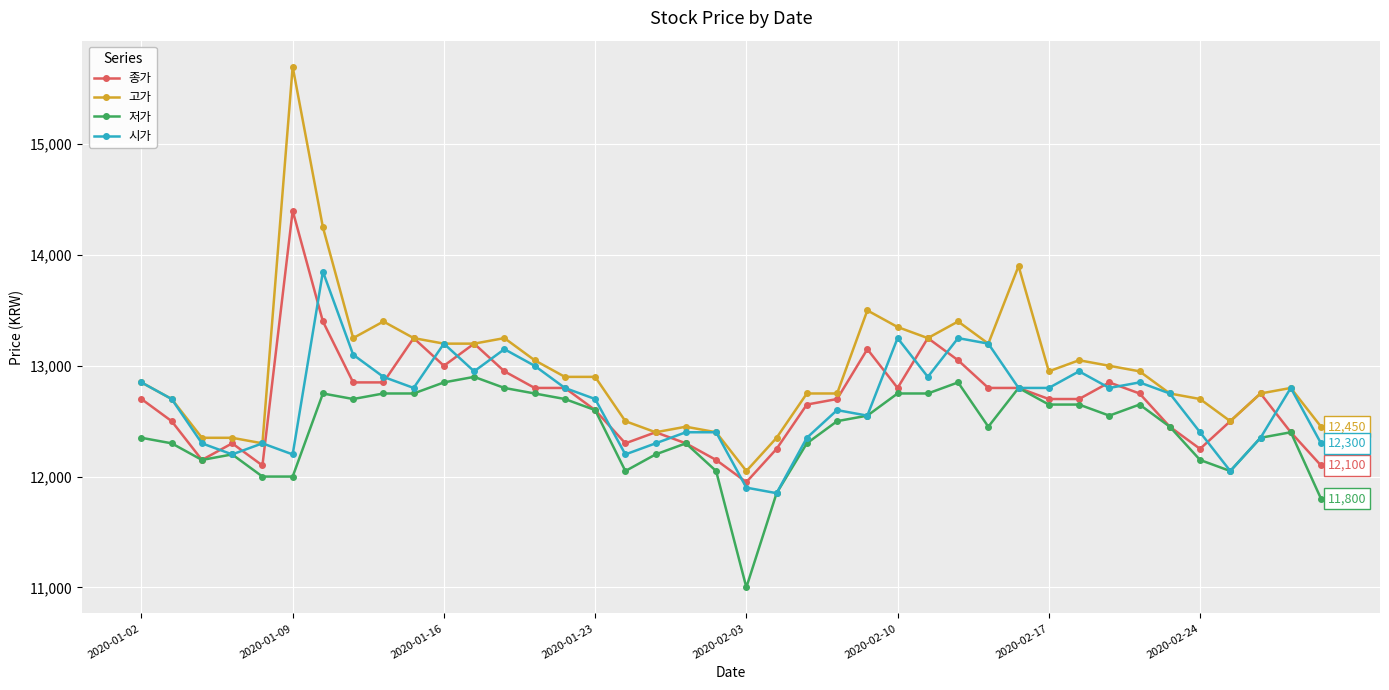

Which series has the largest total across all categories?

고가